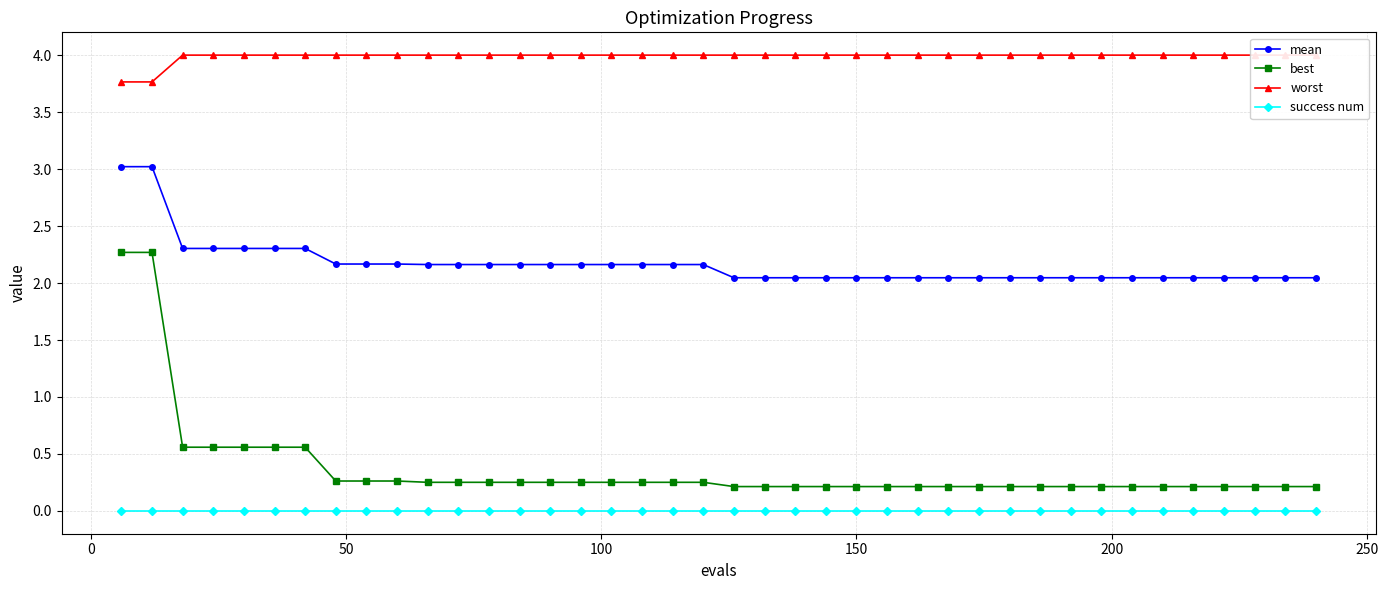

True or false: success num and mean intersect in this chart.

False